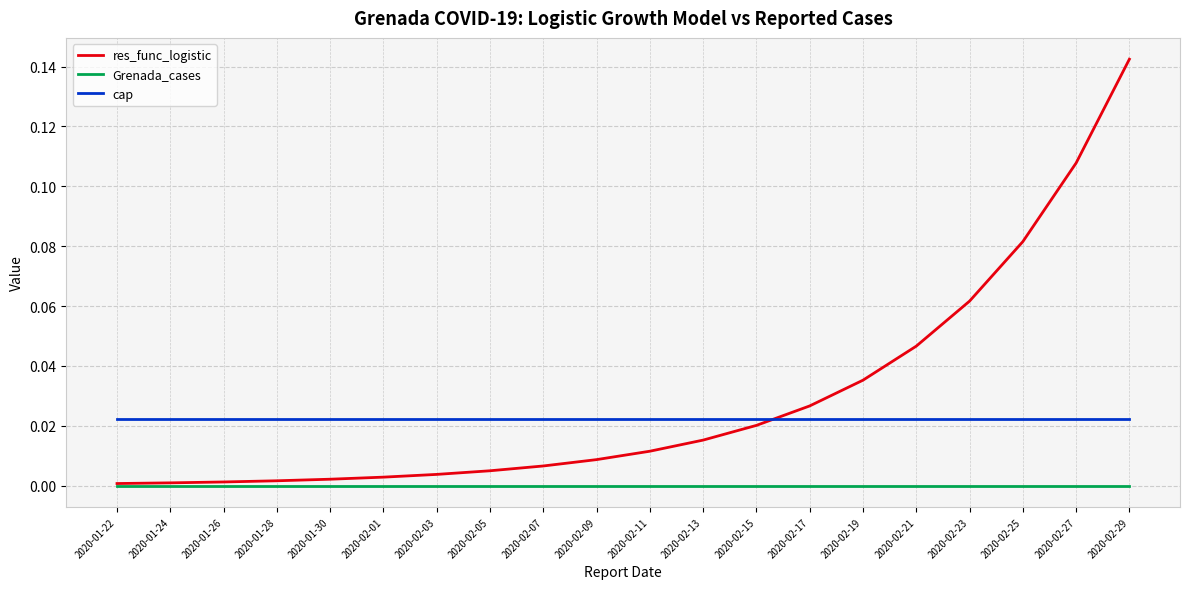

How many intersections are there between cap and res_func_logistic?

1